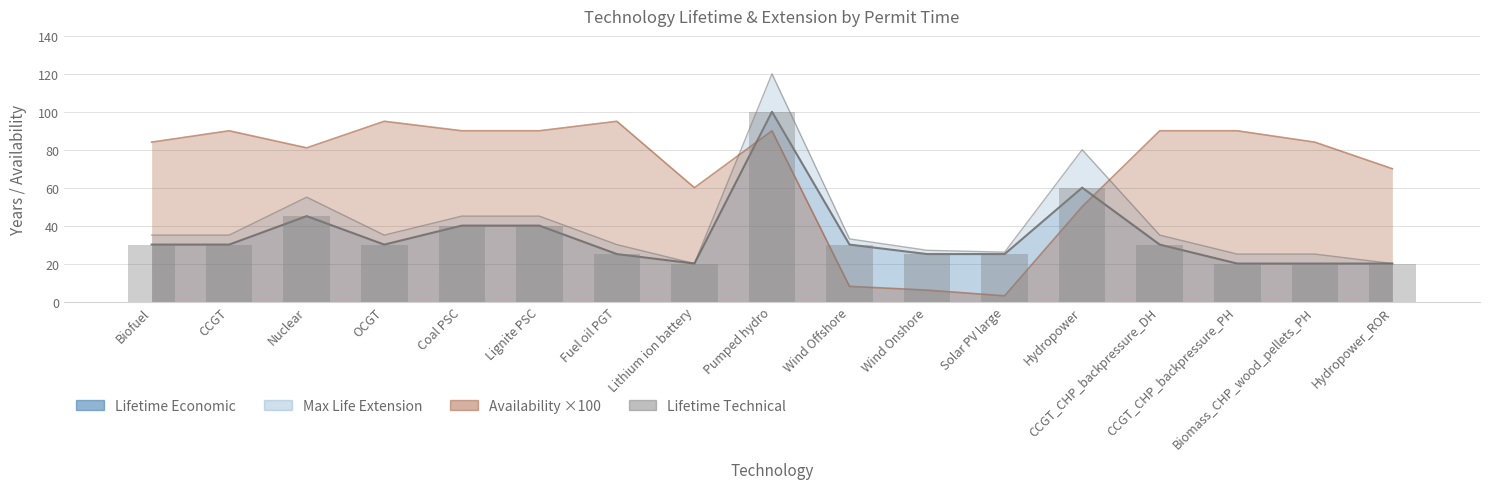

Rank the categories by value from highest to lowest.

Pumped hydro, Hydropower, Nuclear, Coal PSC, Lignite PSC, Biofuel, CCGT, OCGT, Wind Offshore, CCGT_CHP_backpressure_DH, Fuel oil PGT, Wind Onshore, Solar PV large, Lithium ion battery, CCGT_CHP_backpressure_PH, Biomass_CHP_wood_pellets_PH, Hydropower_ROR